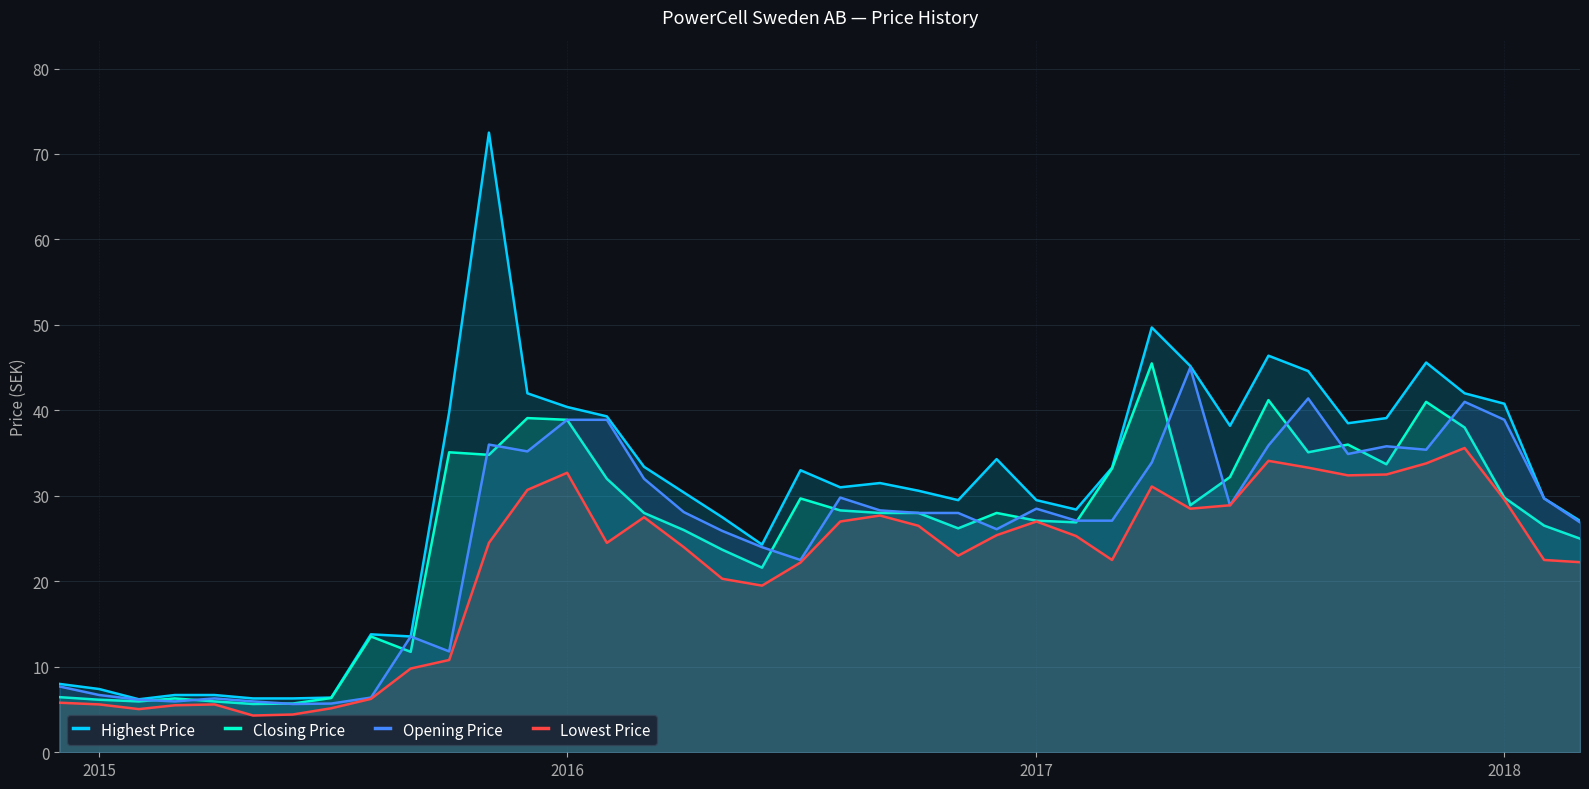

Does the chart have visible grid lines?

Yes